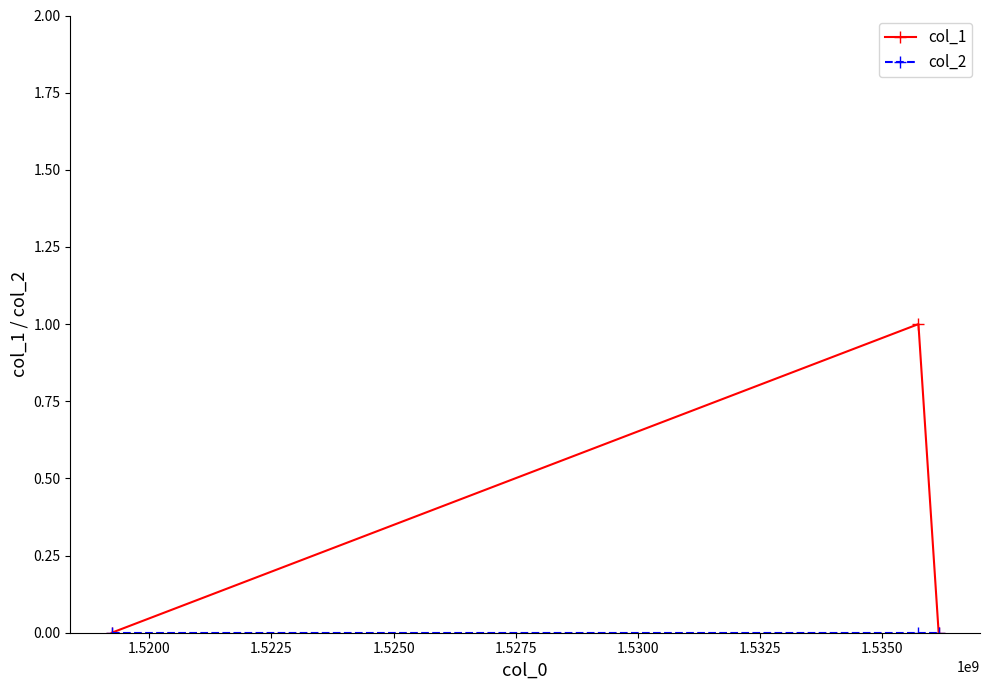

Which series has the largest range (max minus min)?

col_1